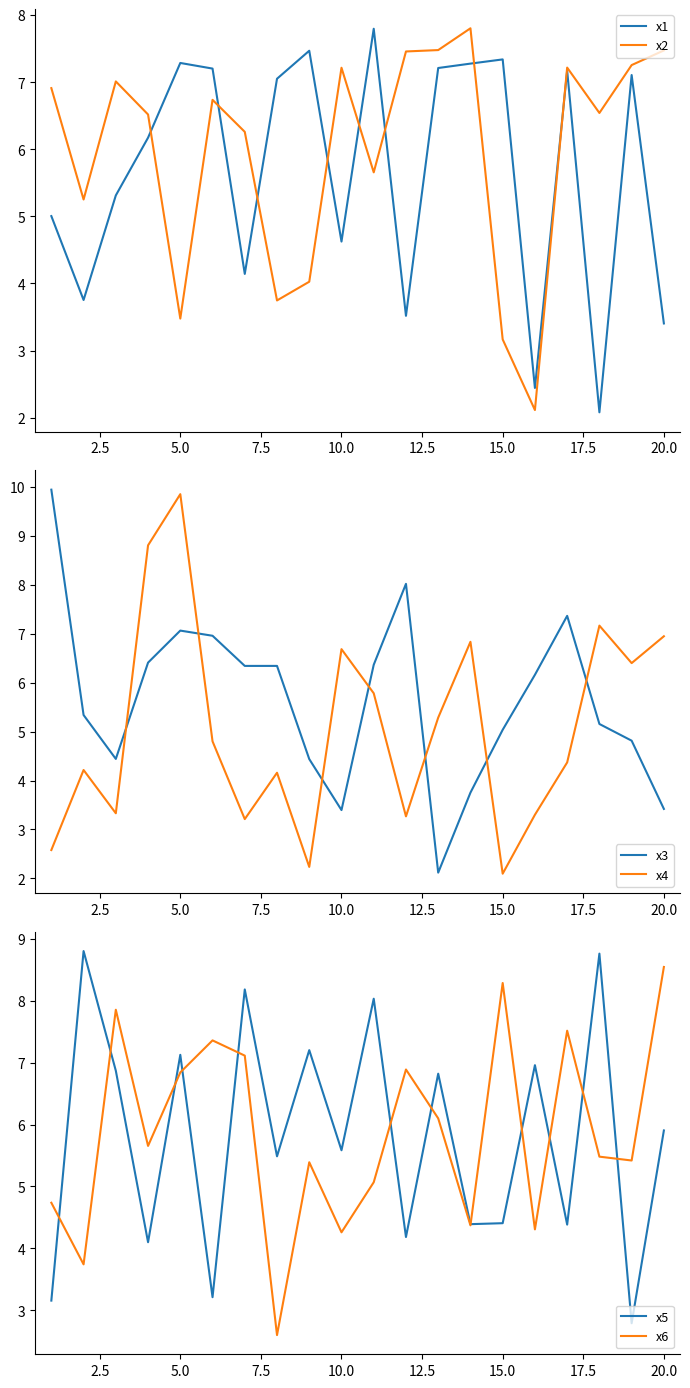

How many interior local peaks does the x4 series have?

6